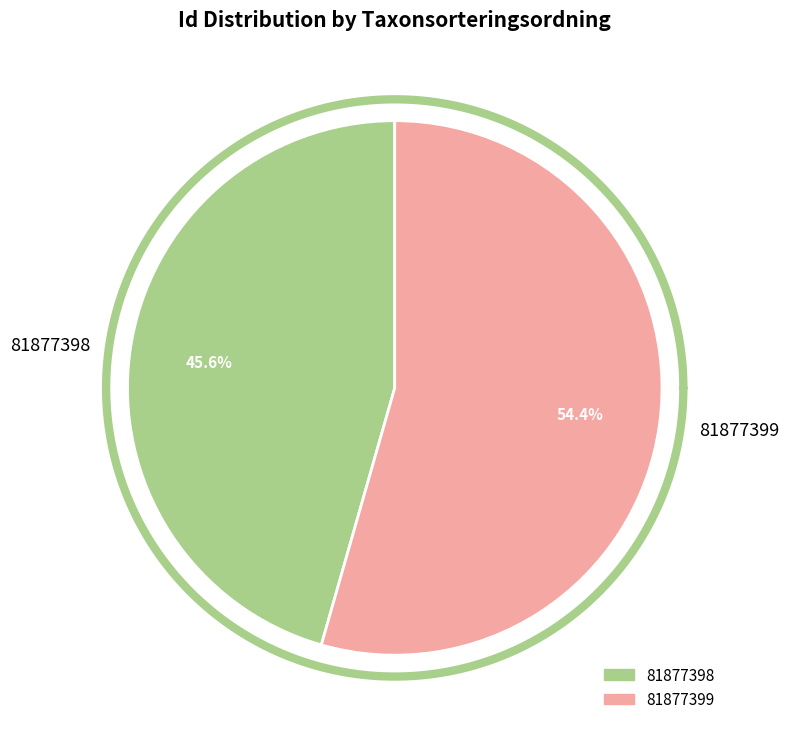

Which has a higher value, 81877399 or 81877398?

81877399